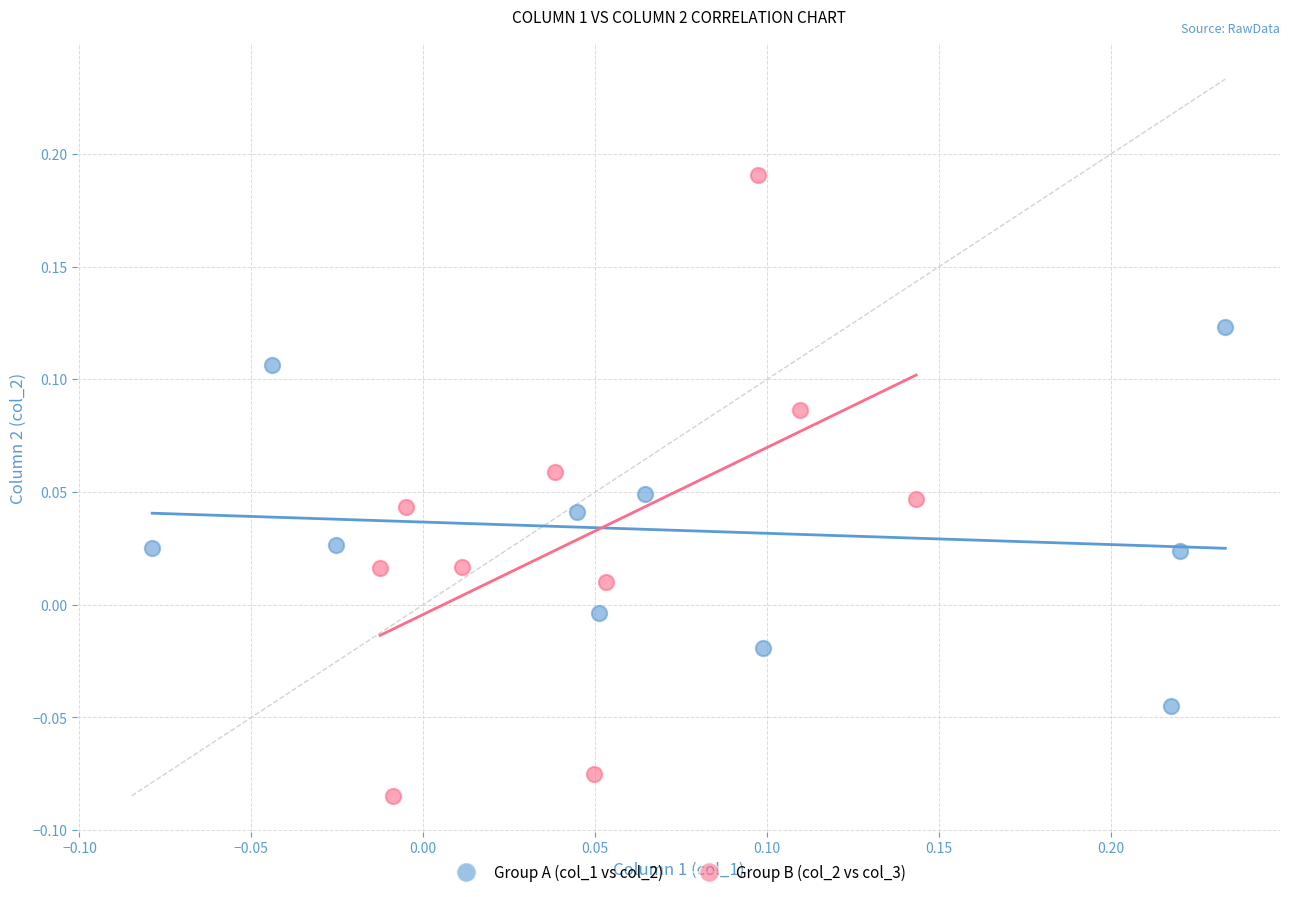

Which series contains the lowest Y value?

Group B (col_2 vs col_3)